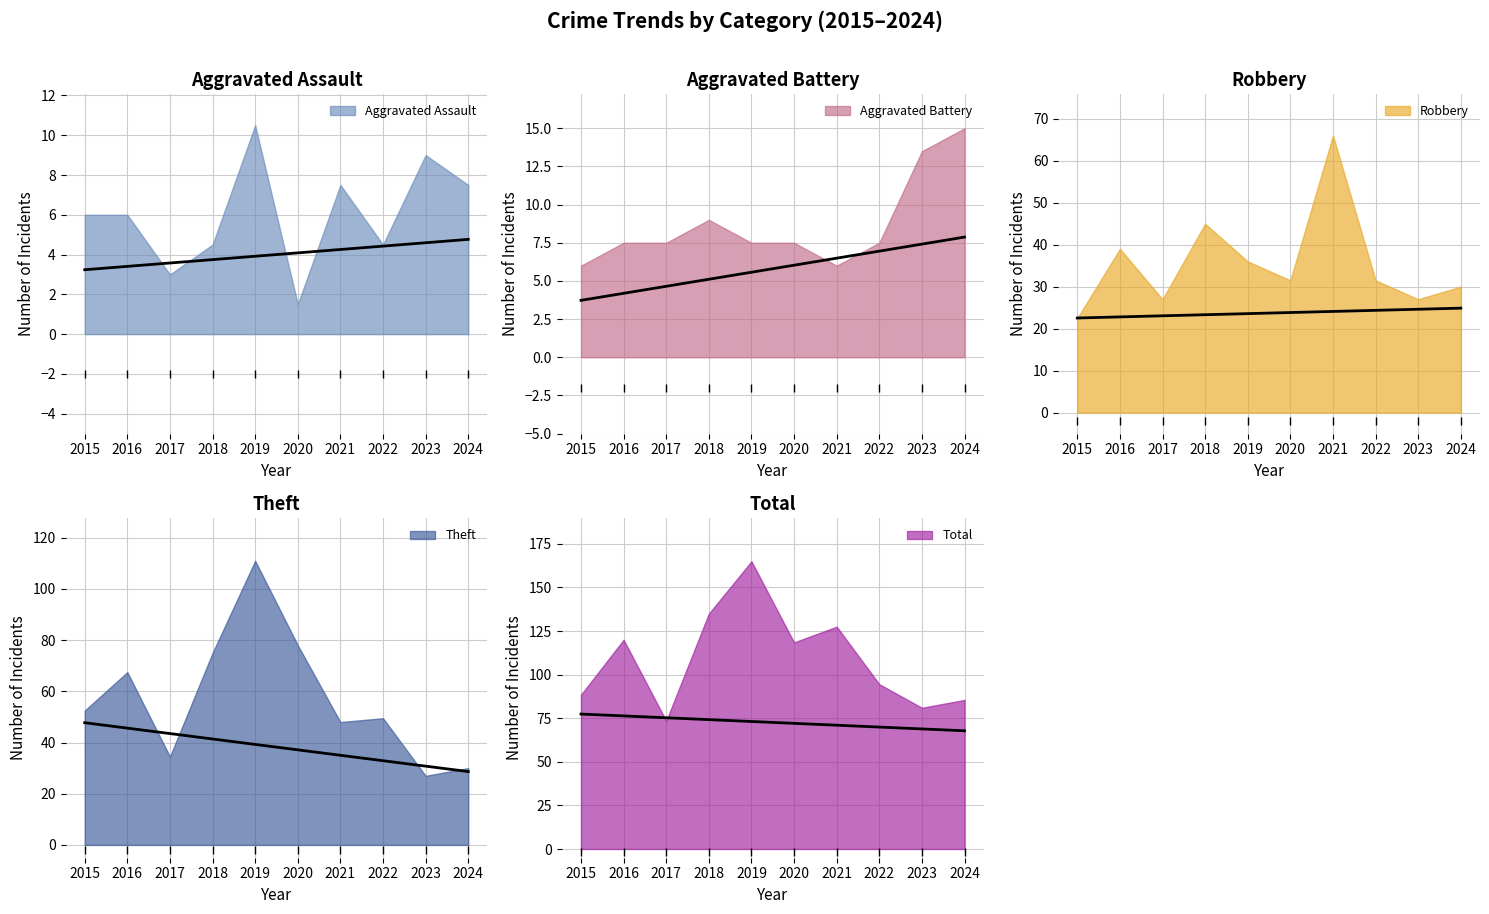

Where is the first local maximum for Aggravated Battery?

2018